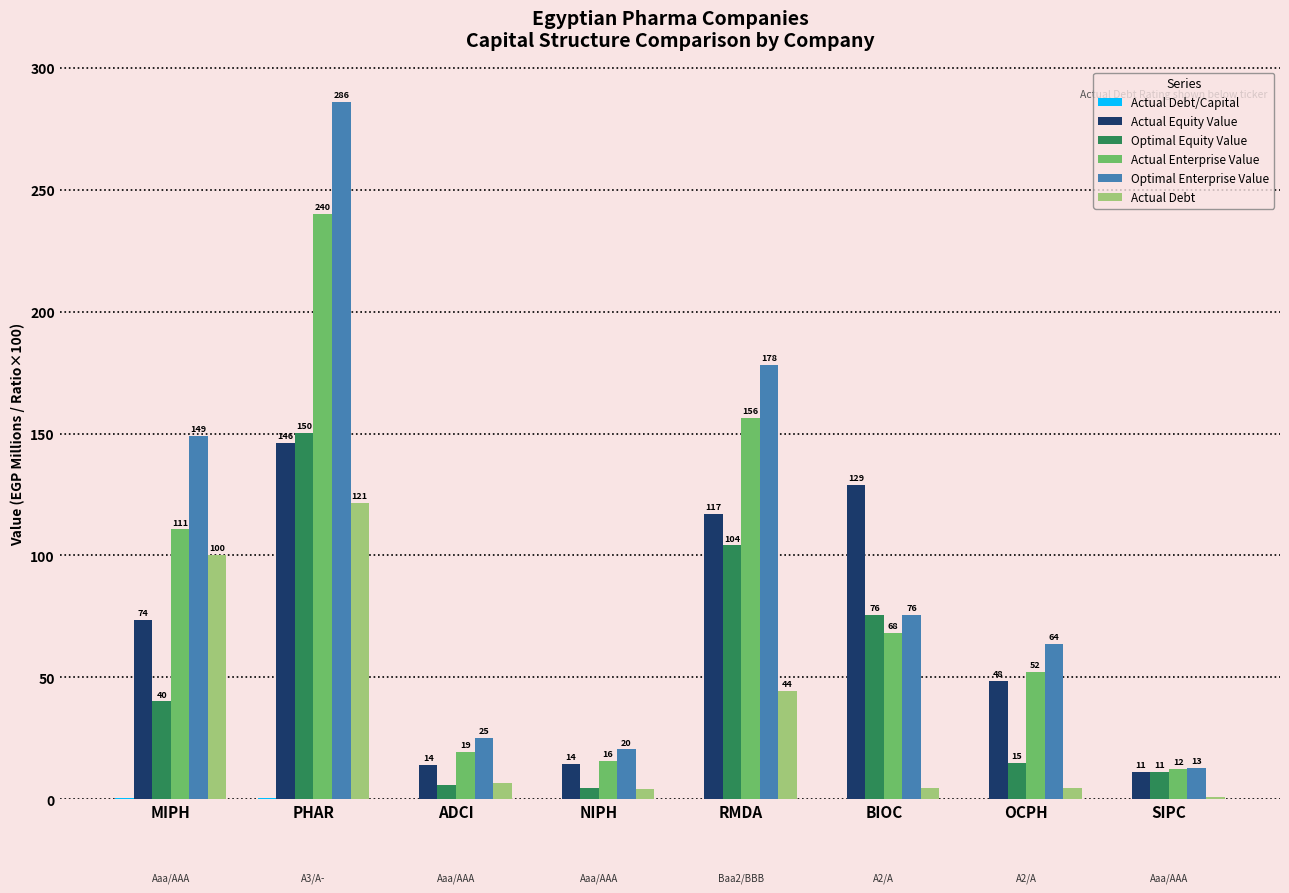

Between MIPH and RMDA, which series saw the biggest shift?

Optimal Equity Value